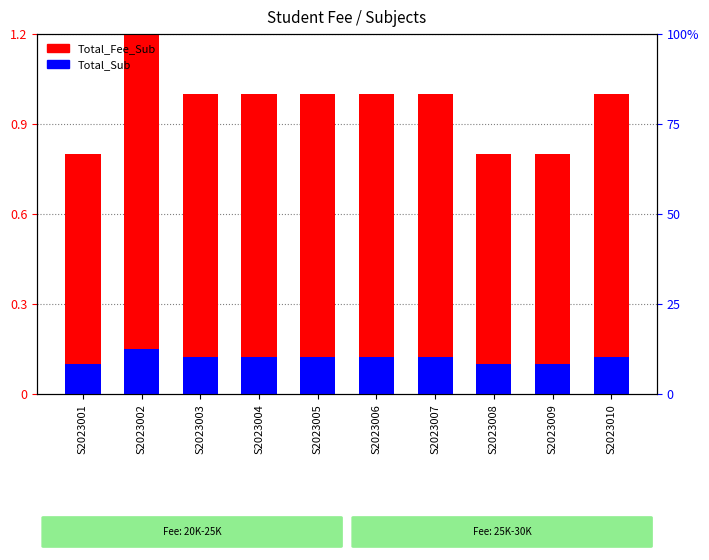

Which category has the highest value across all series?

S2023002